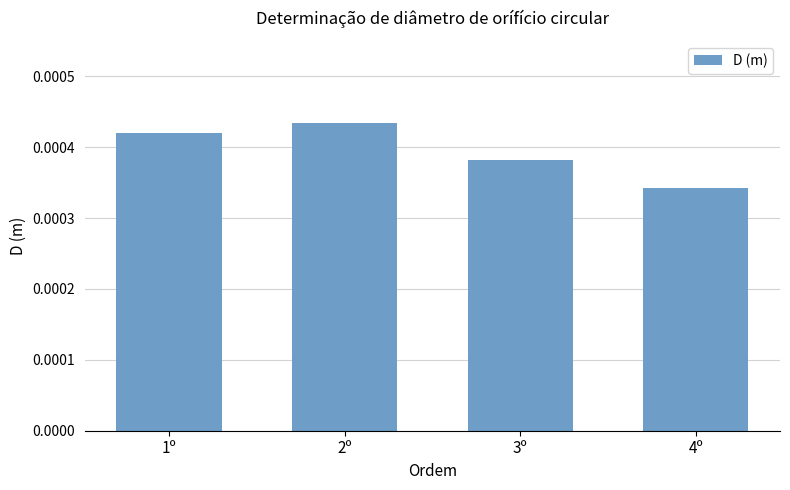

Which has a higher value, 1º or 2º?

2º